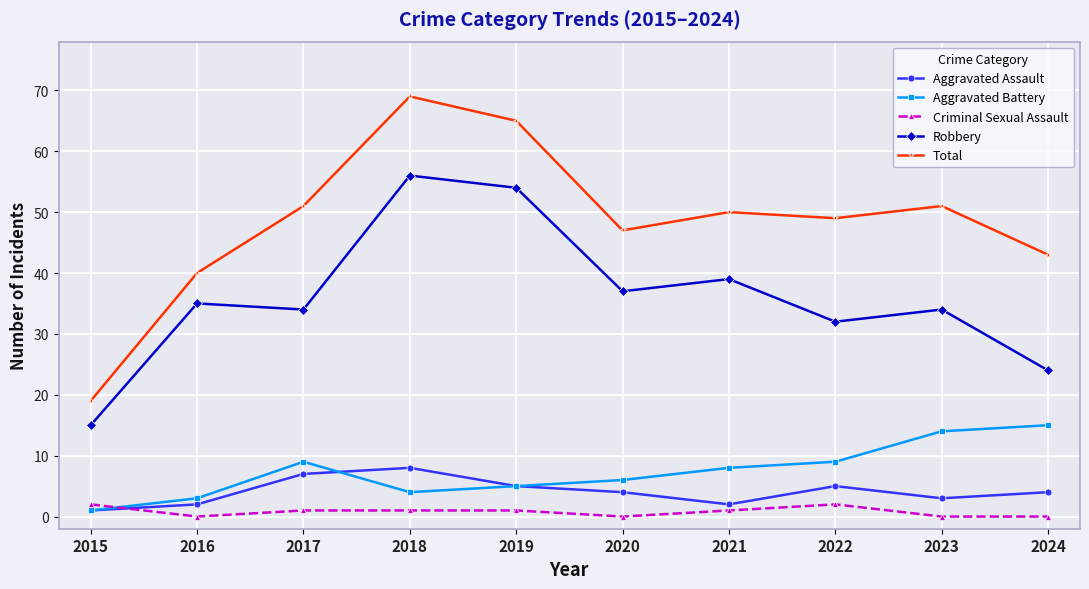

What is the difference between the maximum and minimum values in the Robbery series?

41